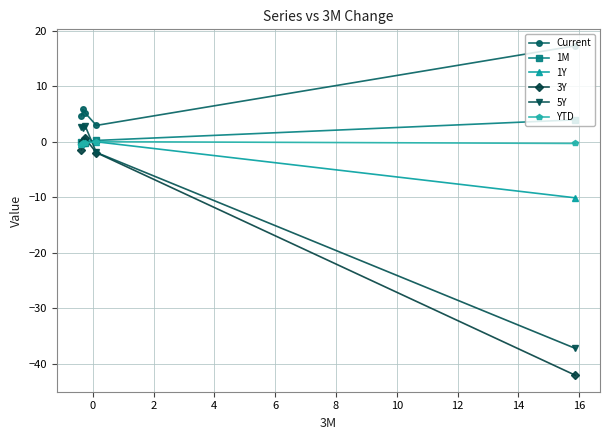

What is the value of the Current point at the 5th from the left?

17.3